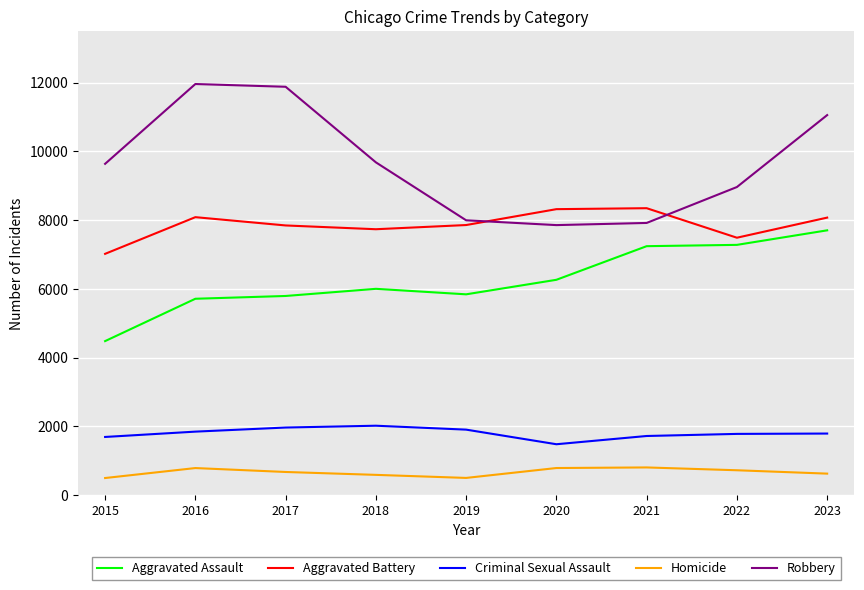

What is the highest value of the Robbery series?

11960